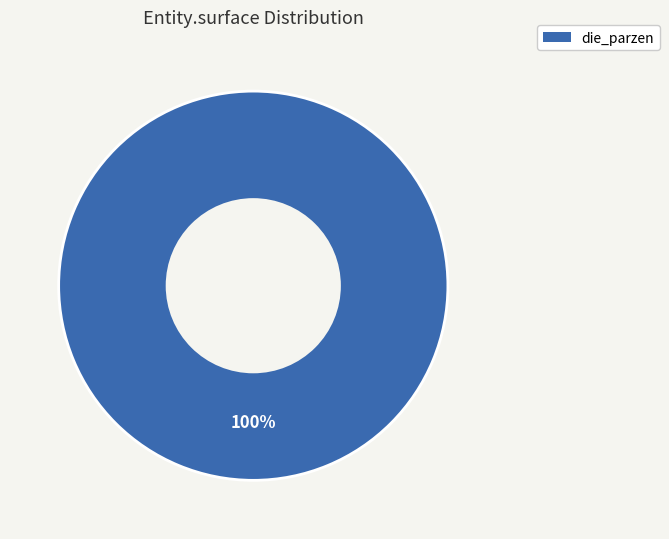

Is there a majority slice in this chart?

Yes